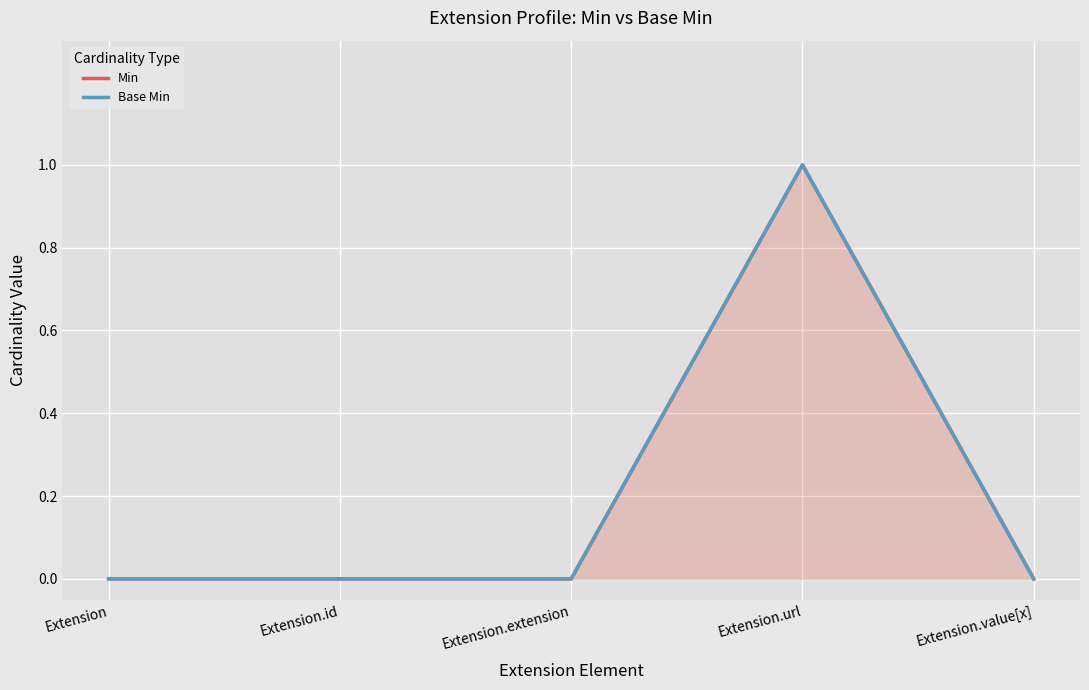

Reading left to right, what are all the values shown in this chart?

Min: 0	0	0	1	0
Base Min: 0	0	0	1	0